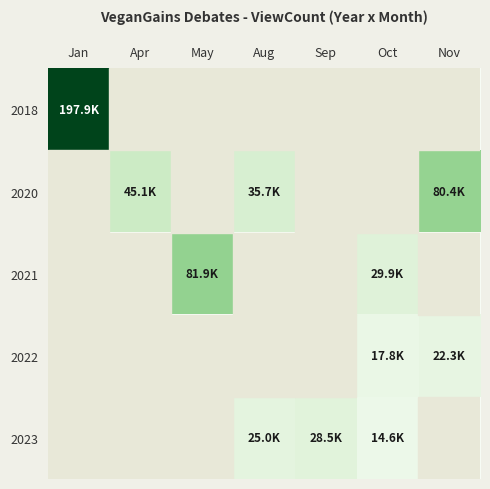

Which category has the lowest value across all series?

Apr